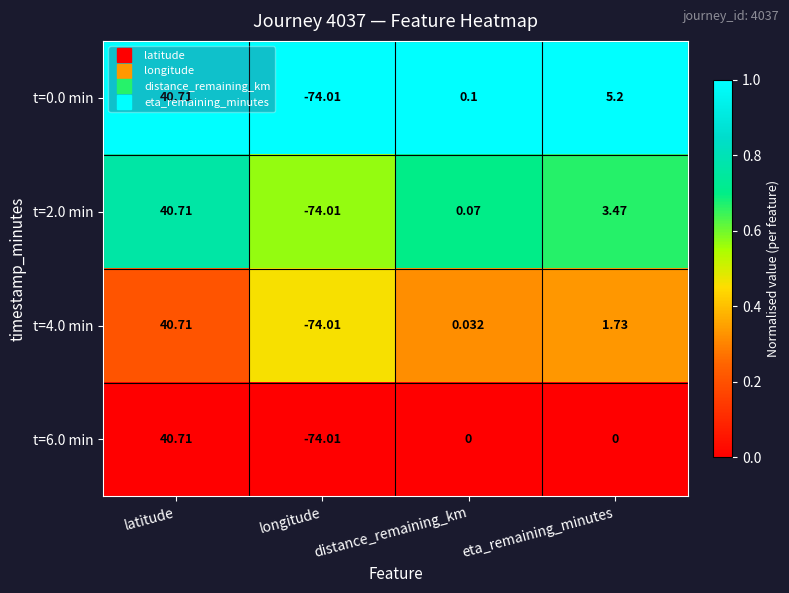

At which label does t=4.0 min reach its peak?

latitude